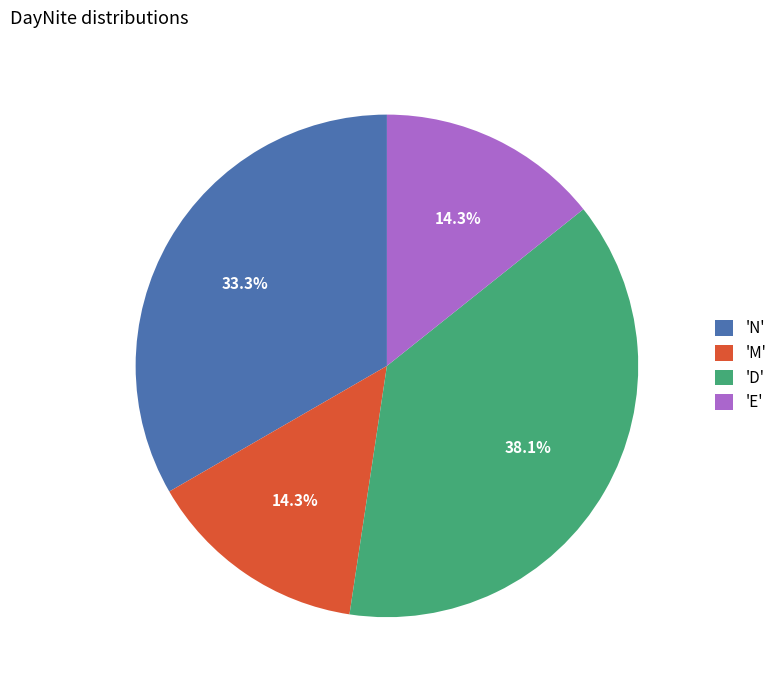

Is there any slice that represents more than half of the pie?

No